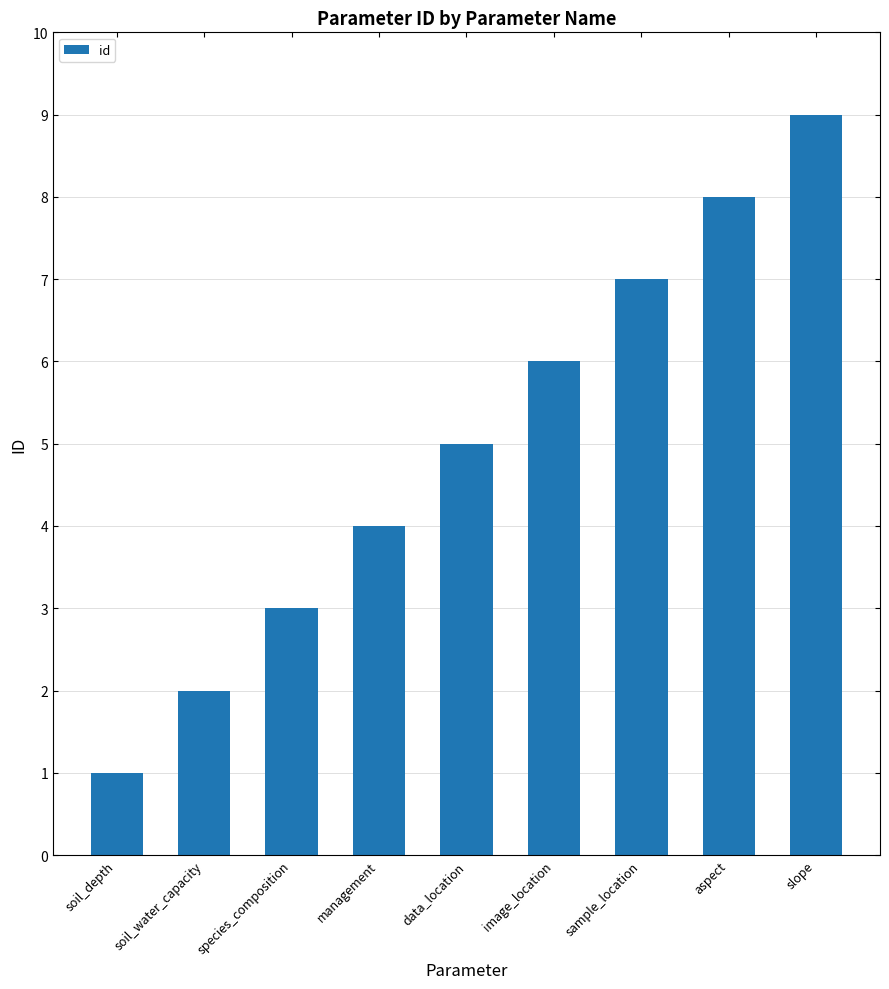

Reading left to right, transcribe all the data shown in this chart.

1	2	3	4	5	6	7	8	9